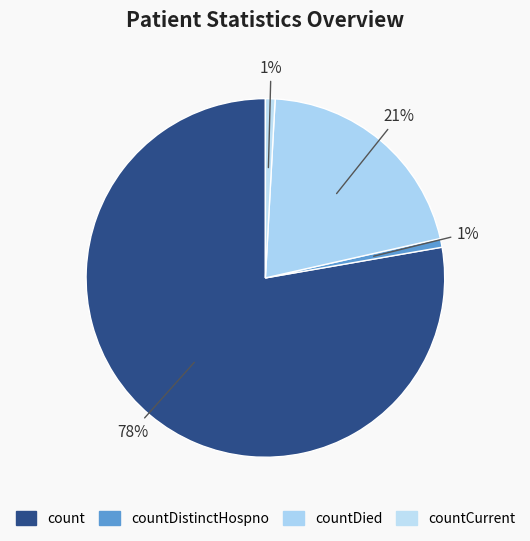

How many slices are in this pie chart?

4